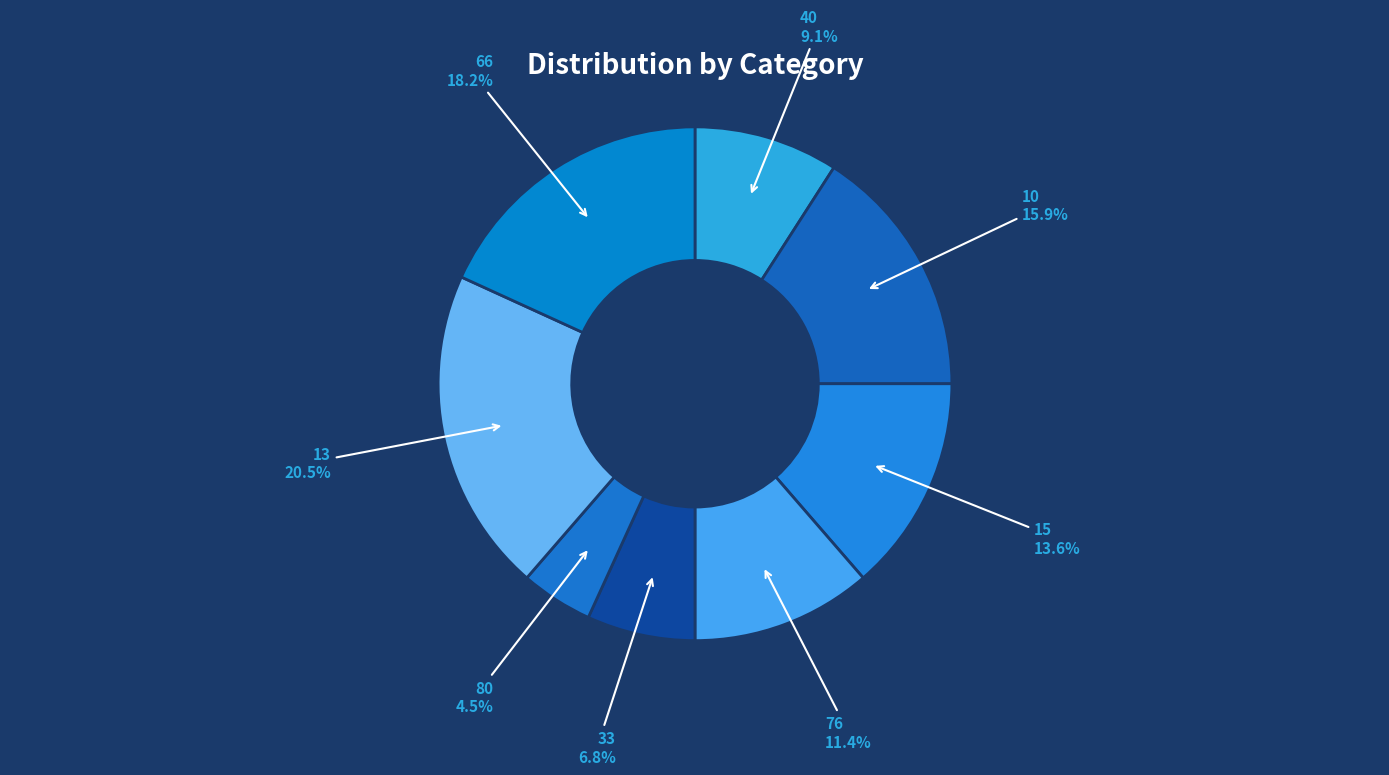

How many slices are in this pie chart?

8